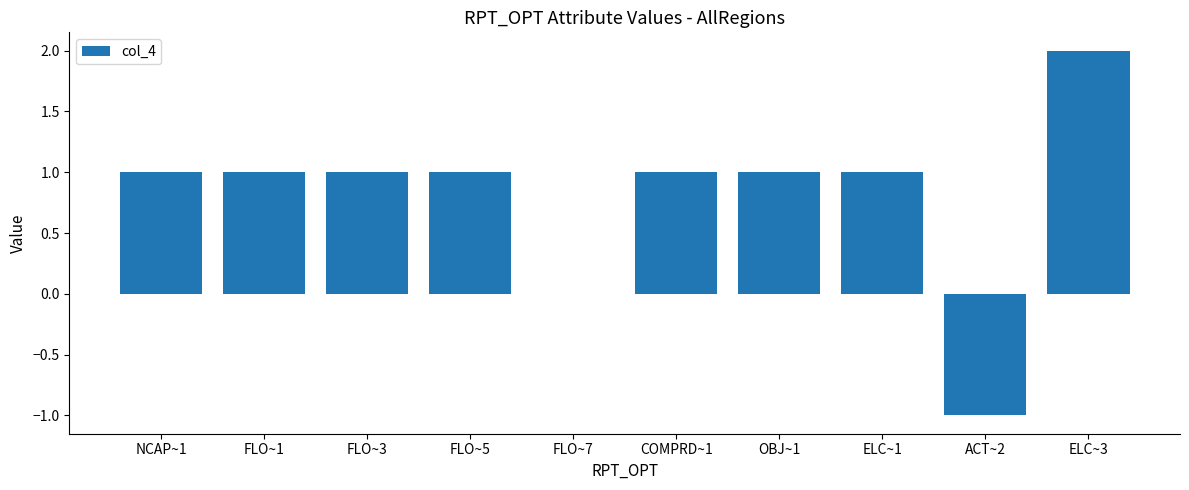

Reading left to right, what are all the values shown in this chart?

1	1	1	1	0	1	1	1	-1	2